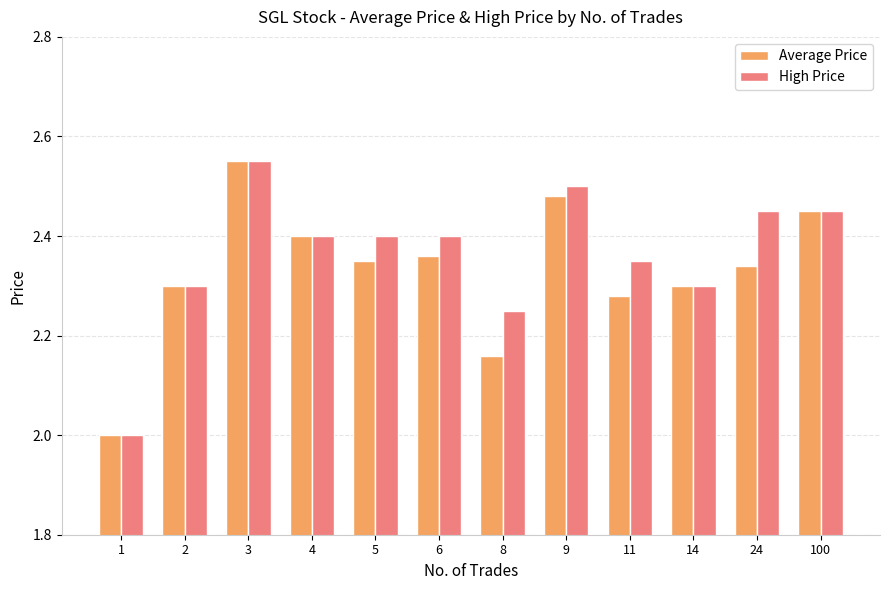

At which label does Average Price reach its peak?

3